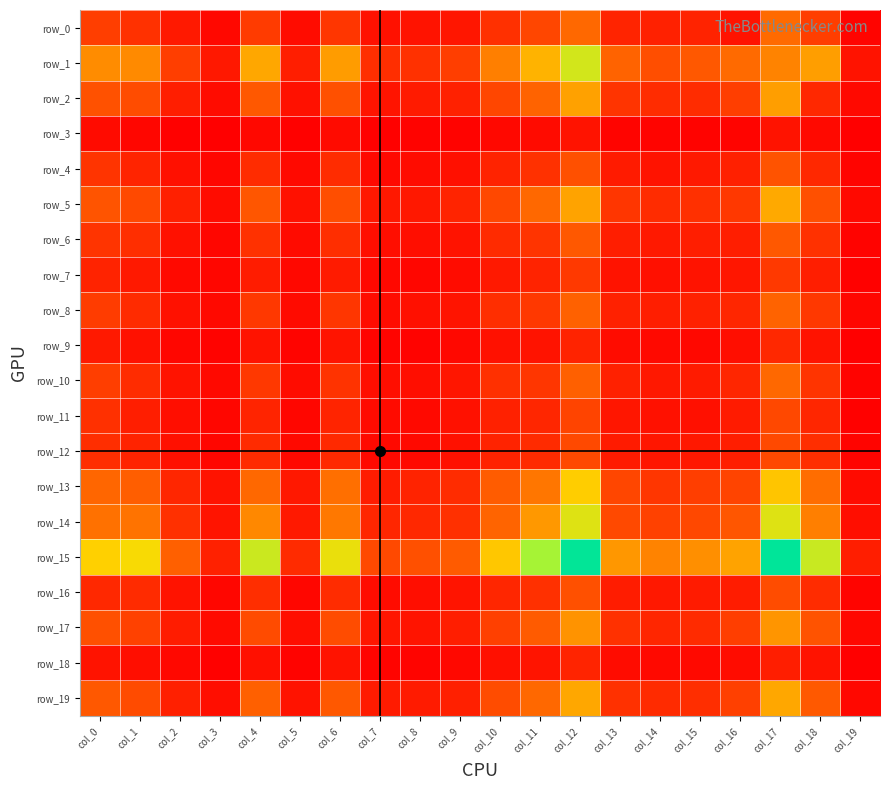

What is the difference between the second highest and second lowest values in the row_5 series?

849